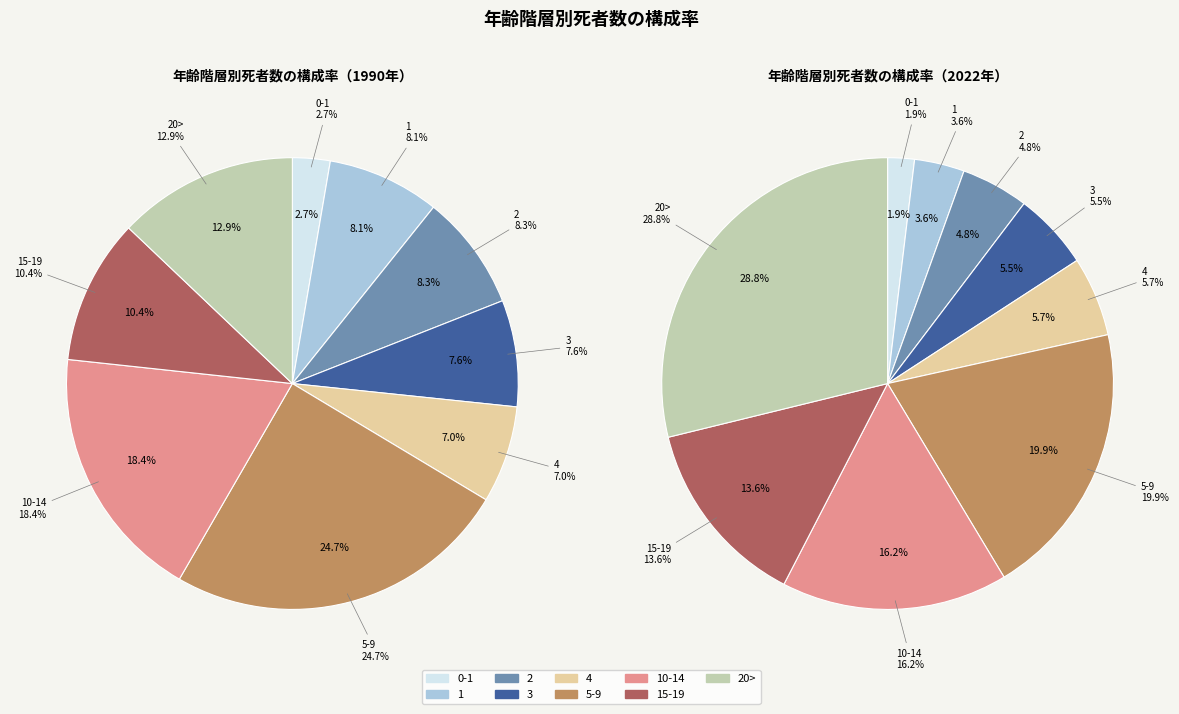

Is it true that 2 is 18% of the pie?

False